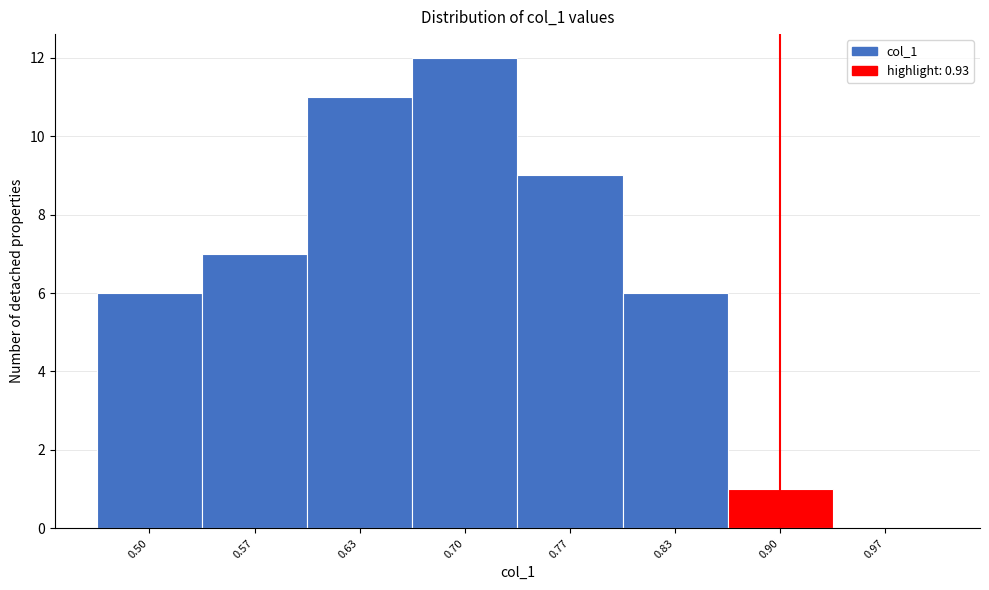

Reading right to left, transcribe all the data shown in this chart.

0.97=0	0.90=1	0.83=6	0.77=9	0.70=12	0.63=11	0.57=7	0.50=6